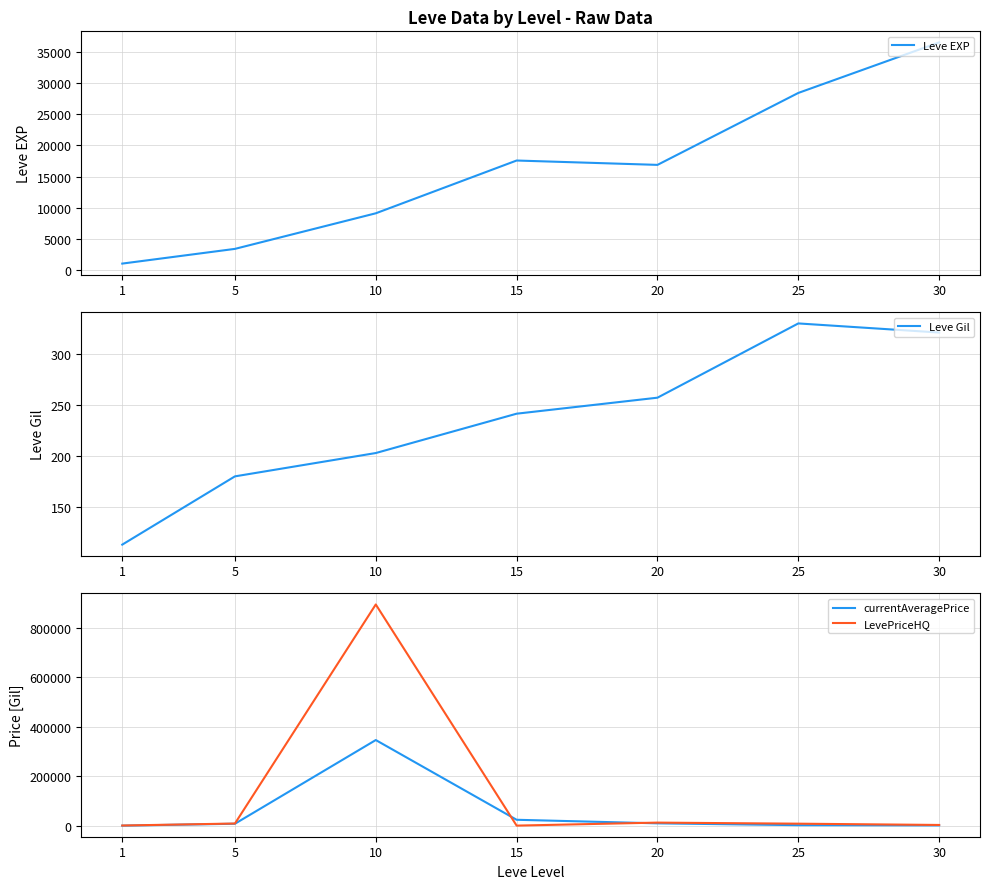

What is the value of the Leve EXP point at the 7th from the left?

36492.5